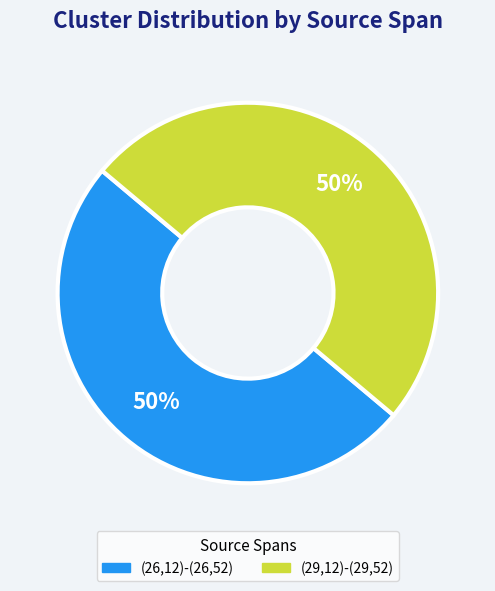

To the nearest percent, what is the average slice percentage?

50%